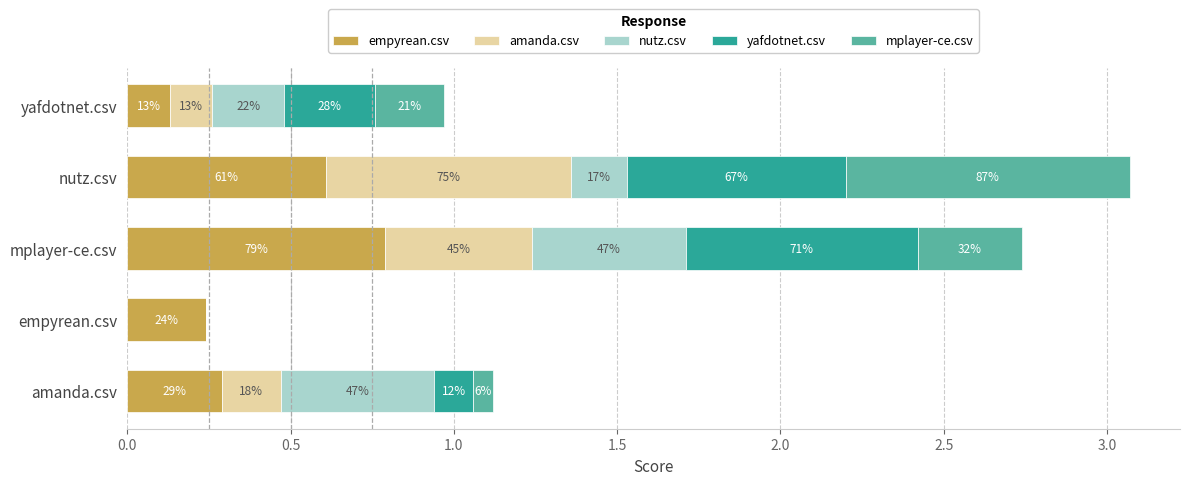

What are all the series names shown in the legend?

empyrean.csv, amanda.csv, nutz.csv, yafdotnet.csv, mplayer-ce.csv